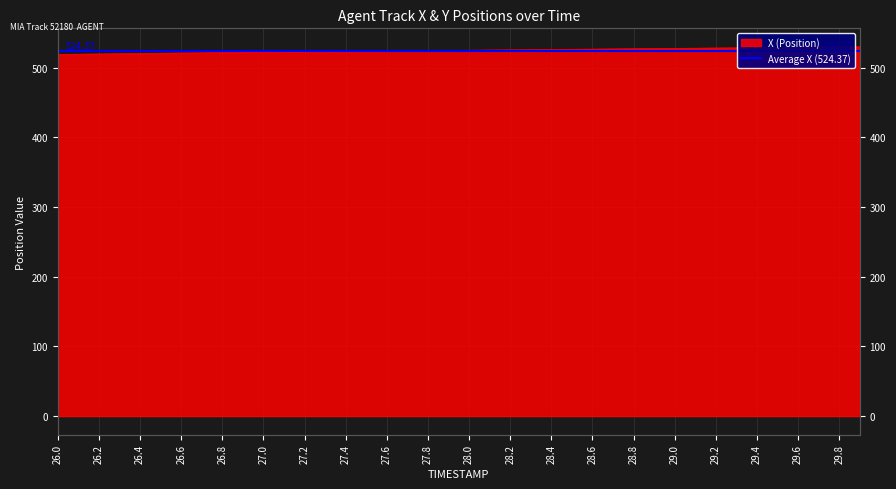

What is the label of the 19th point from the left?

27.8